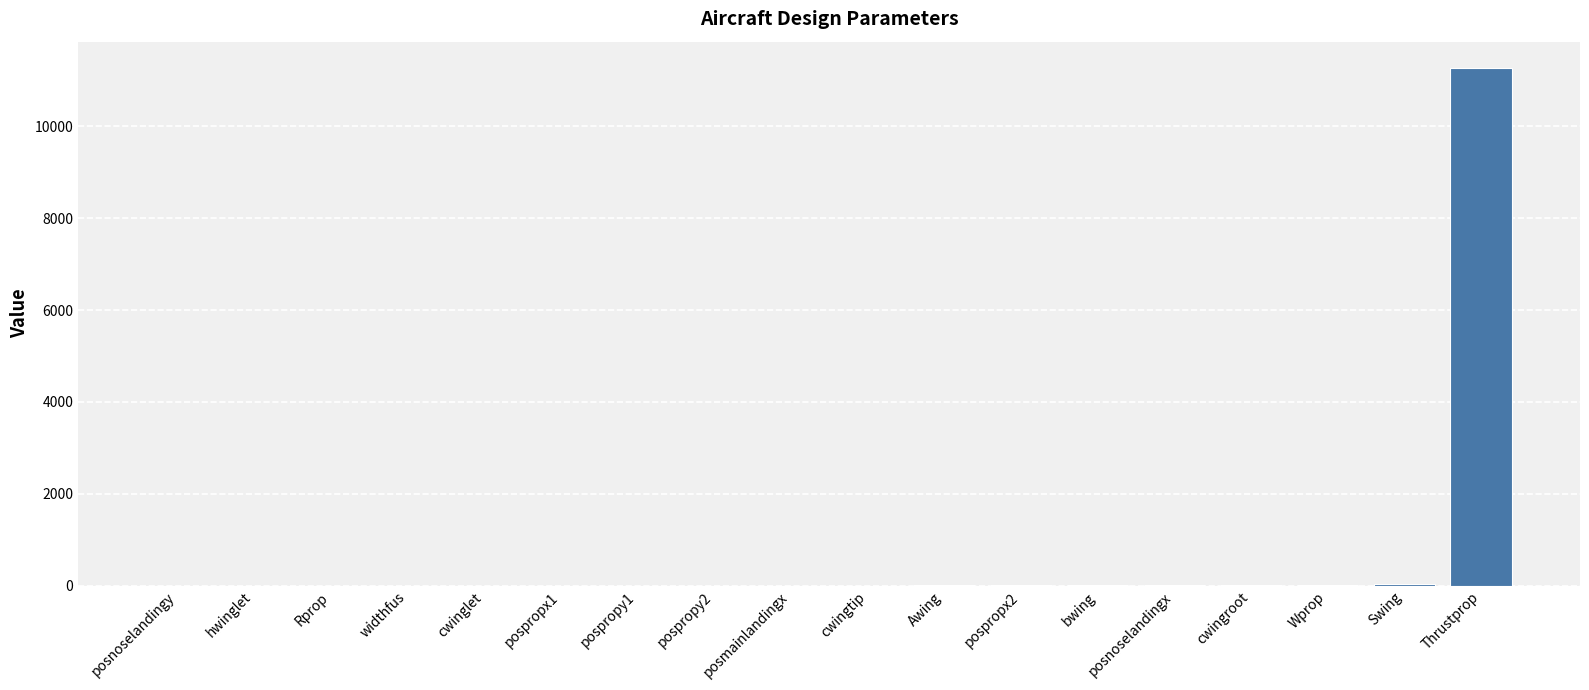

What is the greatest value displayed?

11282.4